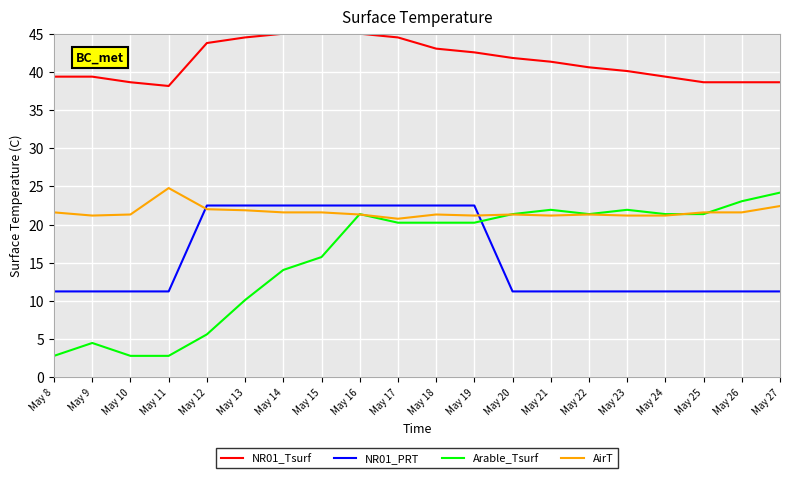

What are all the series names shown in the legend?

NR01_Tsurf, NR01_PRT, Arable_Tsurf, AirT